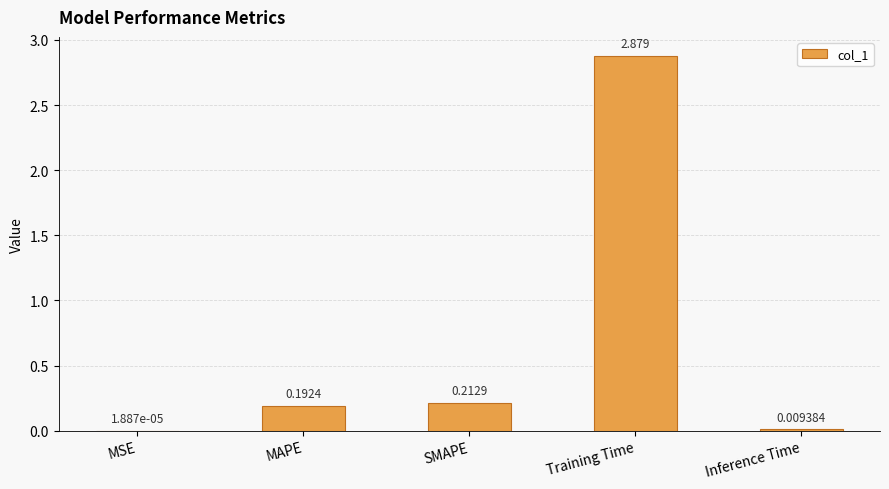

At which category does the chart reach its peak across all series?

Training Time